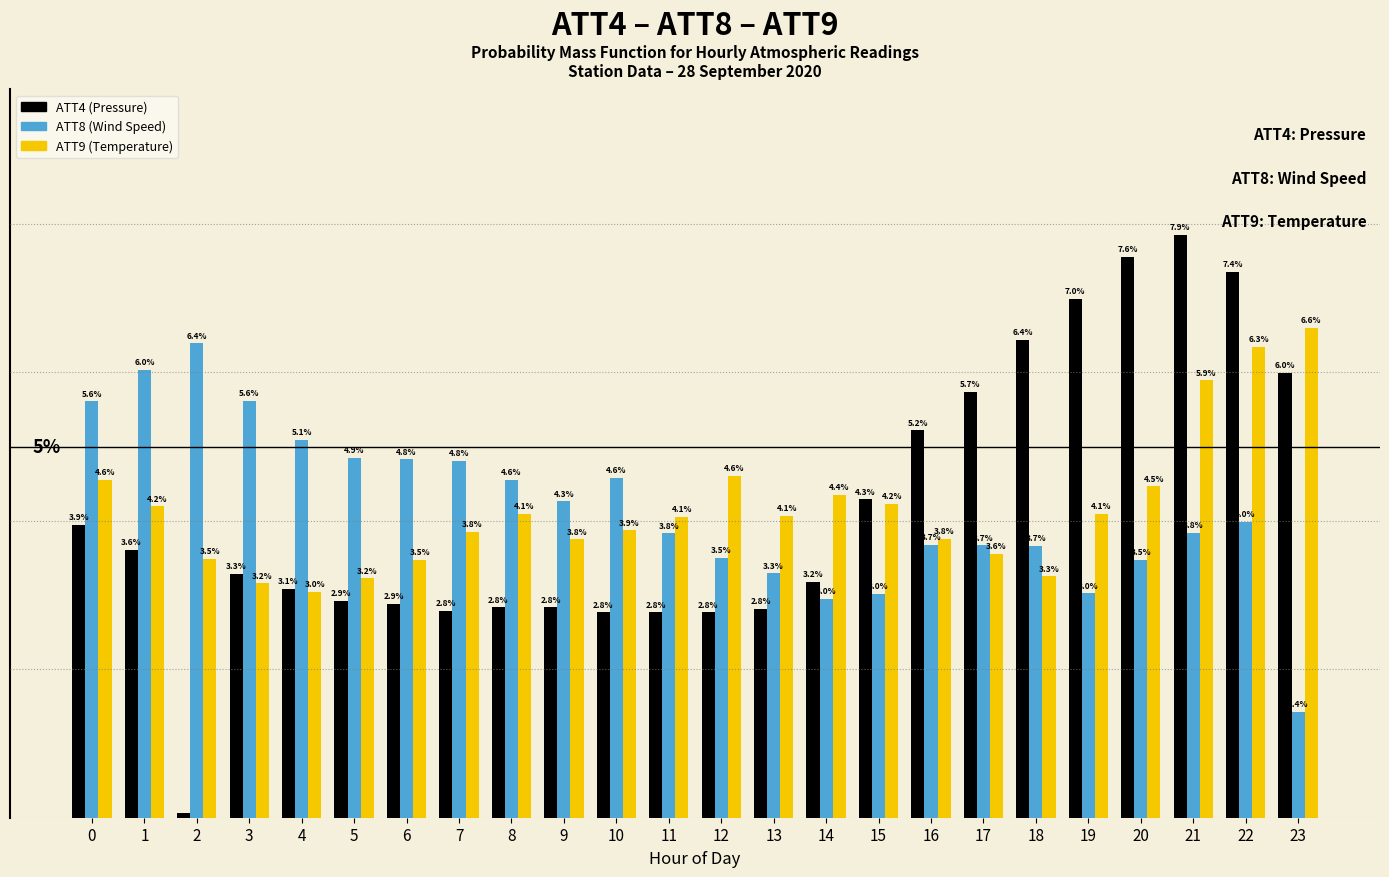

Is the value of ATT4 (Pressure) at 16 greater than the value of ATT9 (Temperature) at 1?

Yes